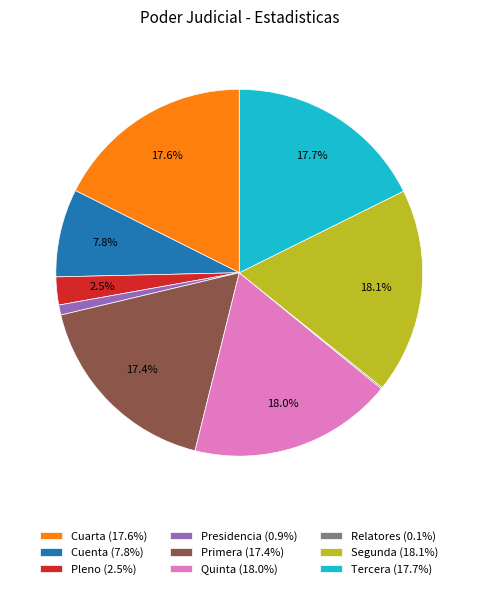

To the nearest percent, what percentage of the pie is Segunda?

18%